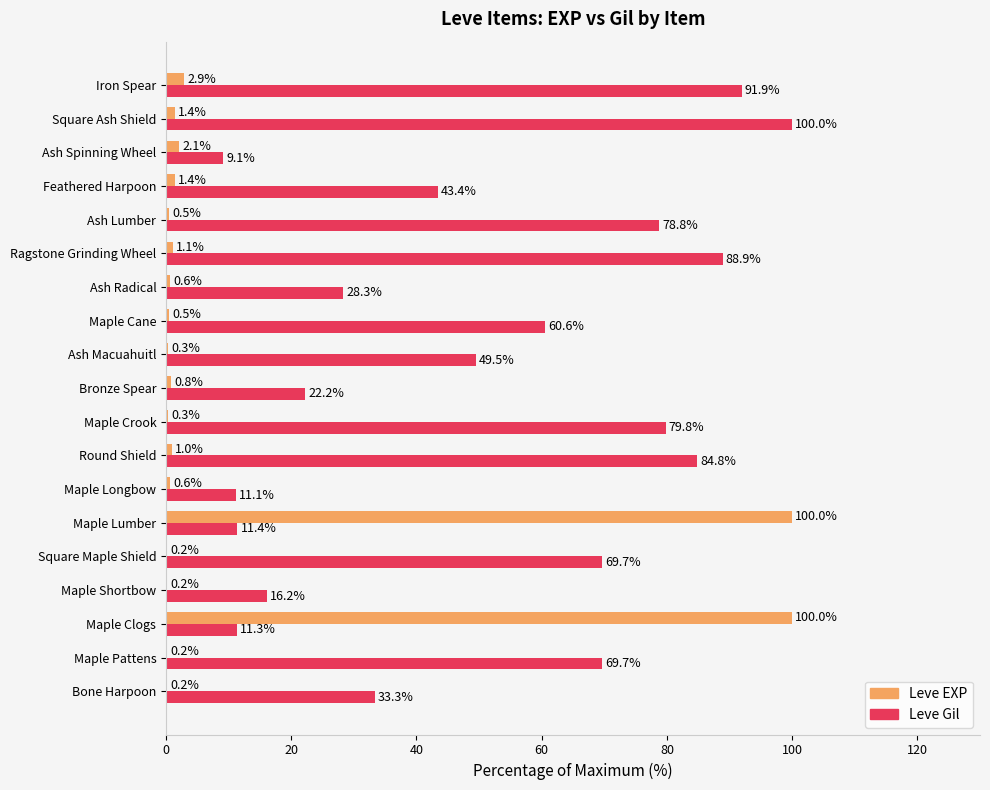

Between Maple Crook and Ash Radical, which series saw the biggest shift?

Leve Gil